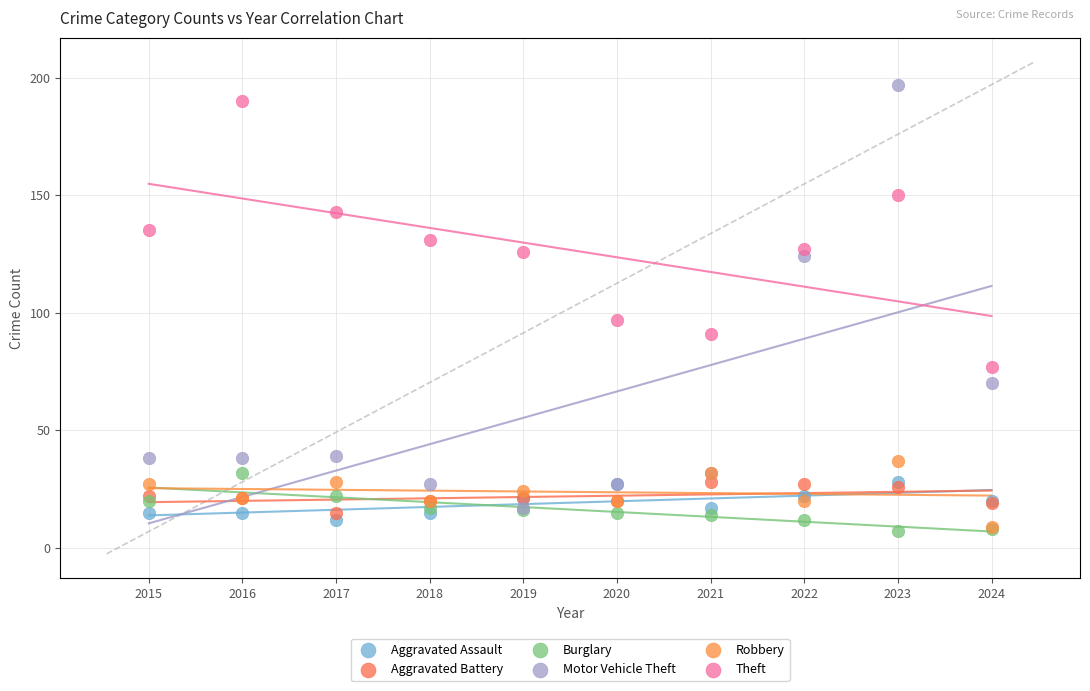

Which series reaches the maximum Y coordinate?

Motor Vehicle Theft